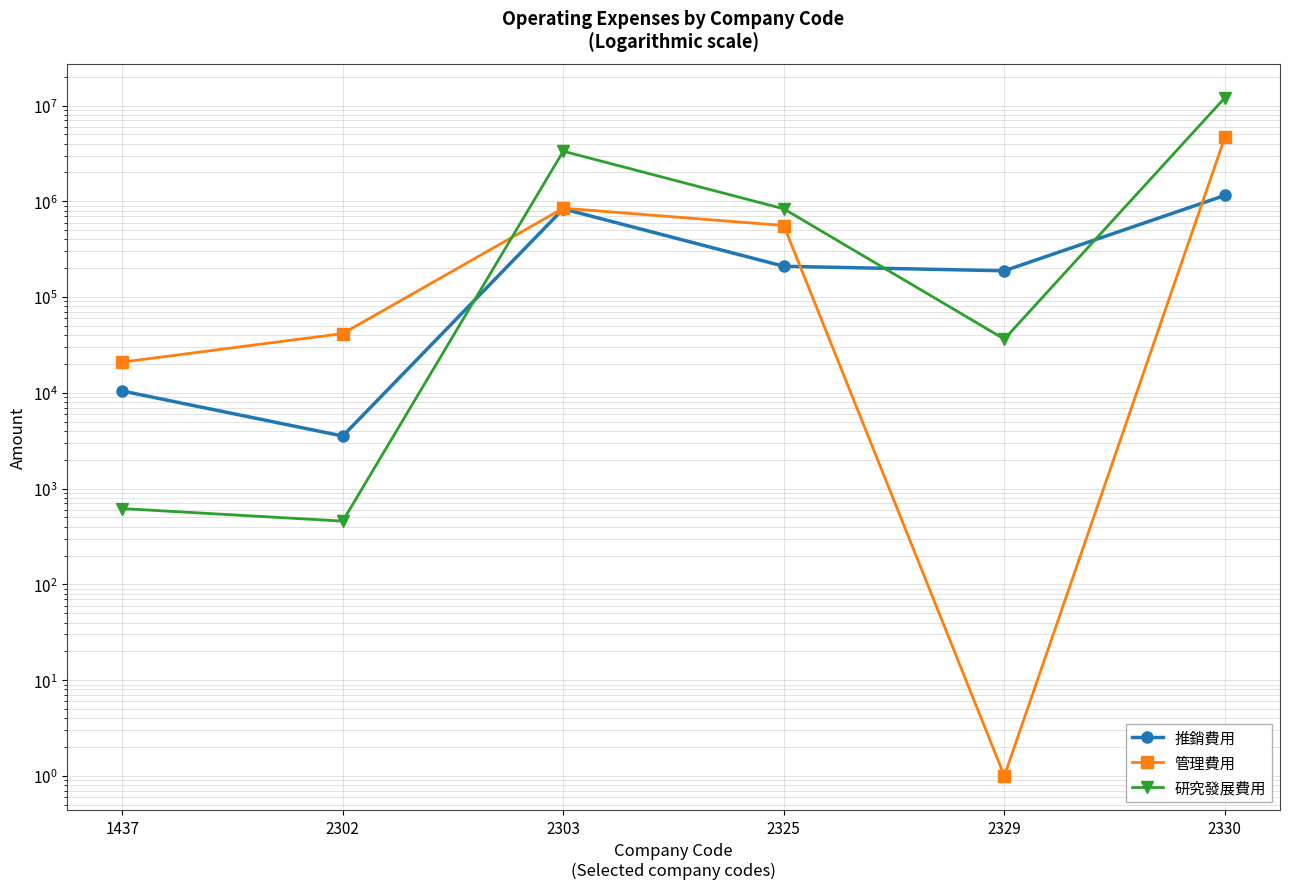

Reading left to right, transcribe all the data shown in this chart.

推銷費用: 1437=10458	2302=3541	2303=833578	2325=209748	2329=188197	2330=1152702
管理費用: 1437=20945	2302=41599	2303=847766	2325=558595	2329=1	2330=4655671
研究發展費用: 1437=619	2302=458	2303=3334852	2325=834278	2329=36411	2330=12066622